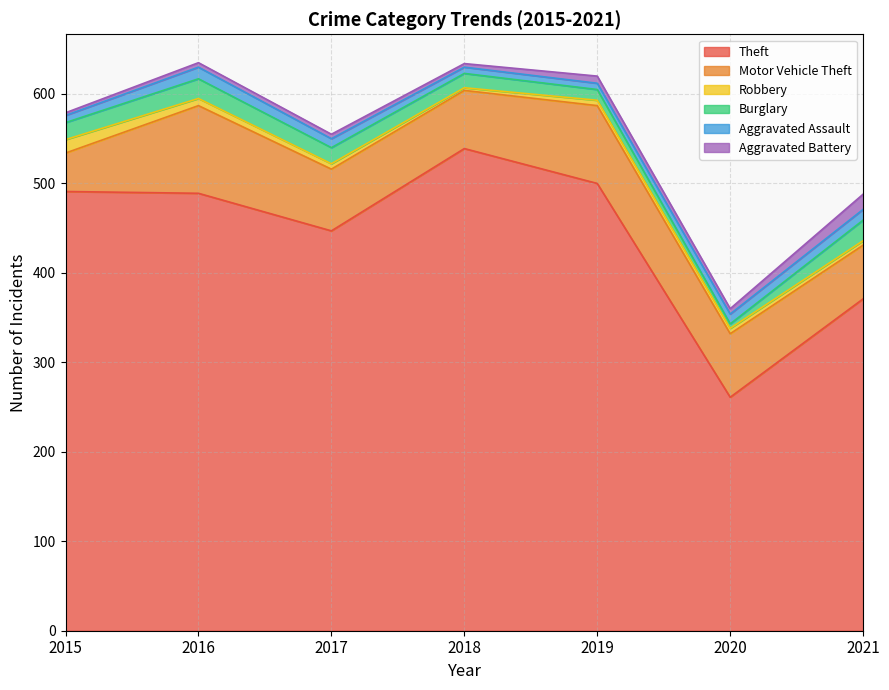

Where is the first local maximum for Theft?

2018